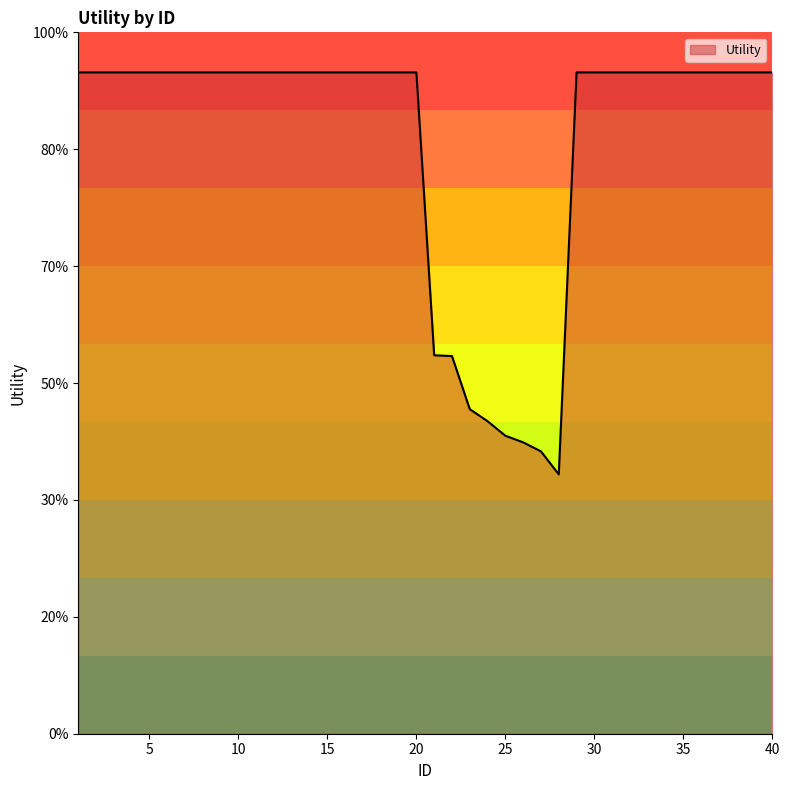

Does the chart have visible grid lines?

No